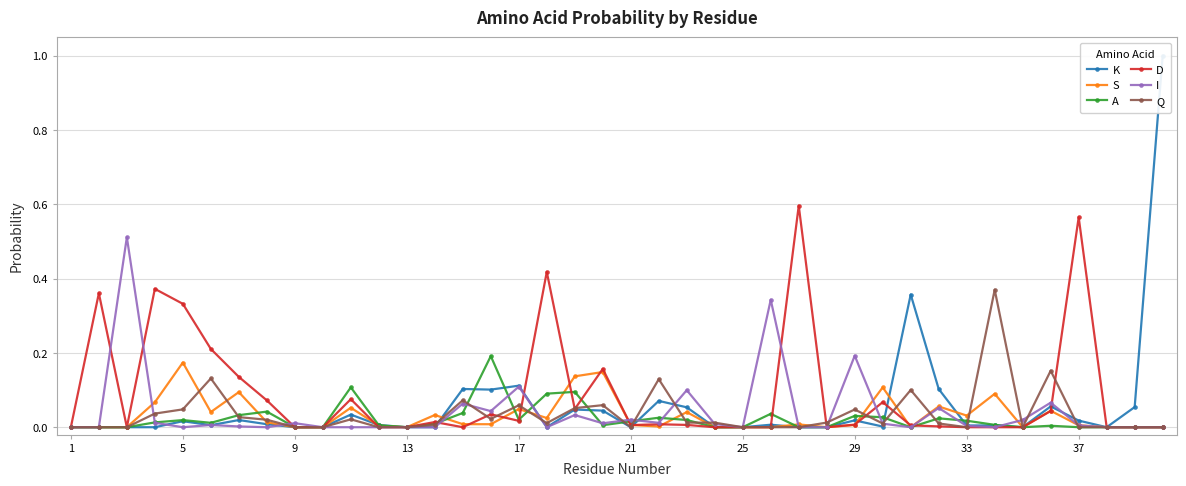

How many interior local valleys does the Q series have?

6